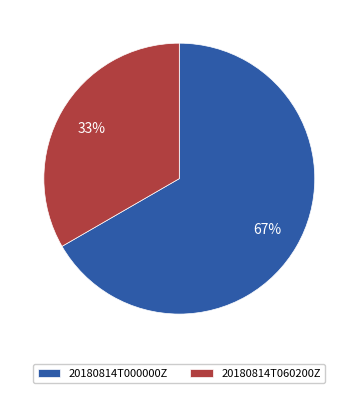

Which category has the biggest portion of the pie?

20180814T000000Z